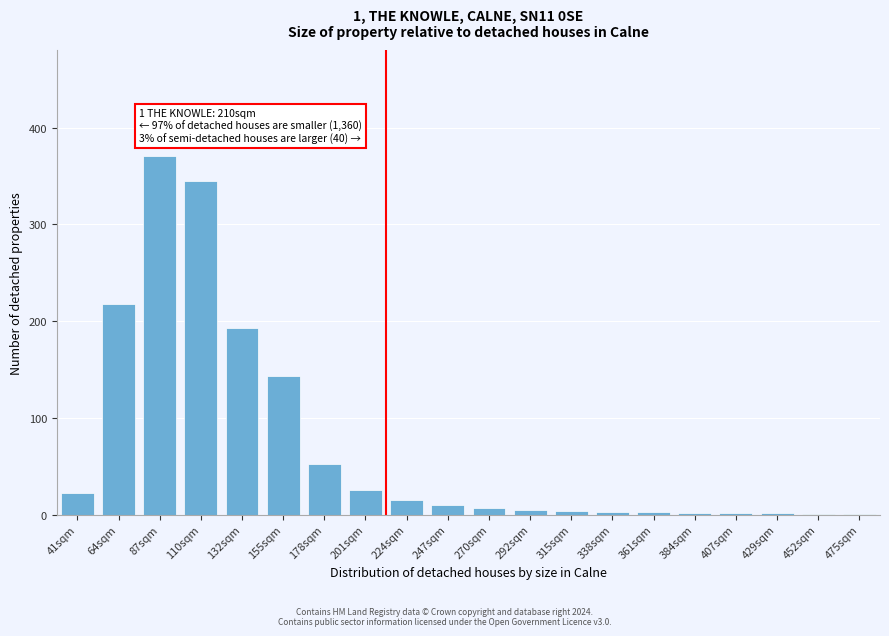

At which category does the chart reach its peak across all series?

87sqm